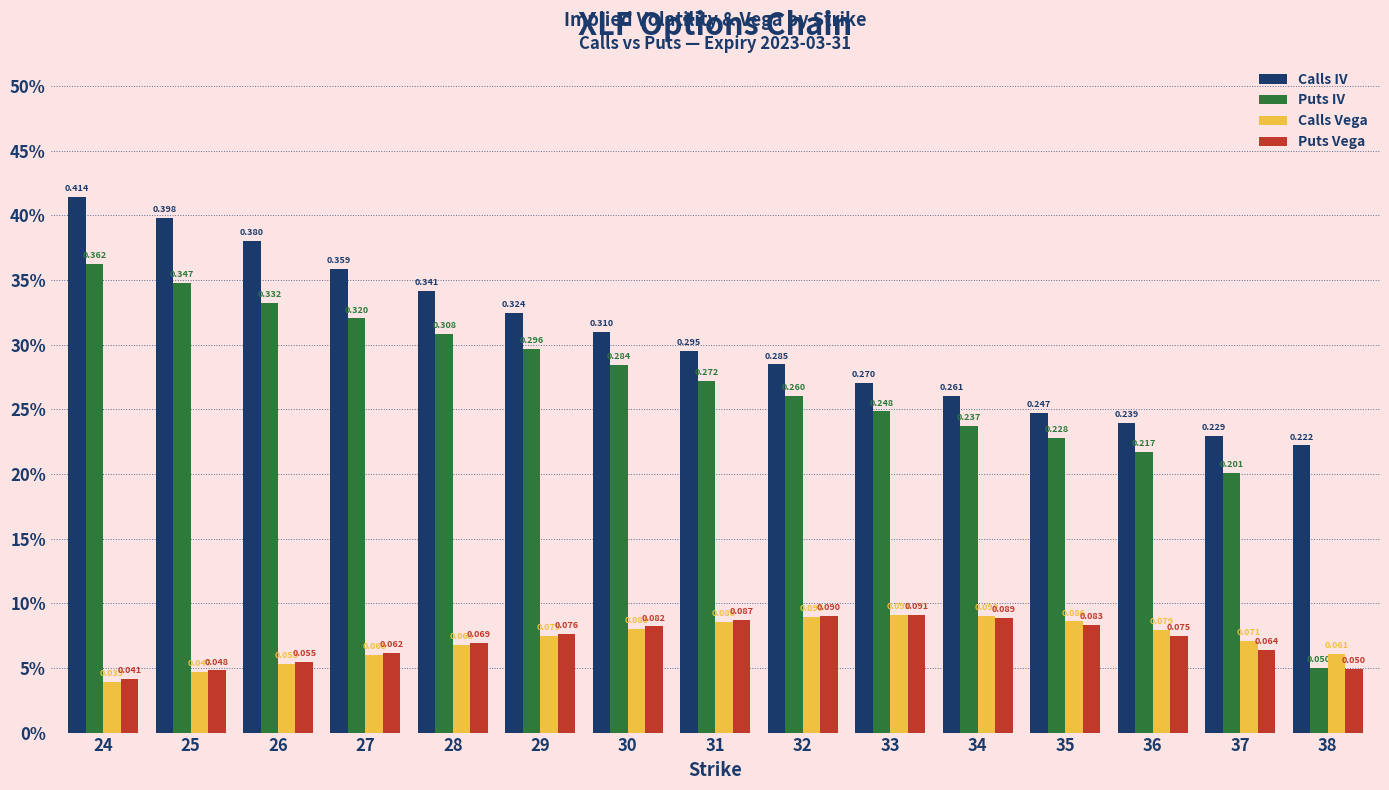

What are all the series names shown in the legend?

Calls IV, Puts IV, Calls Vega, Puts Vega